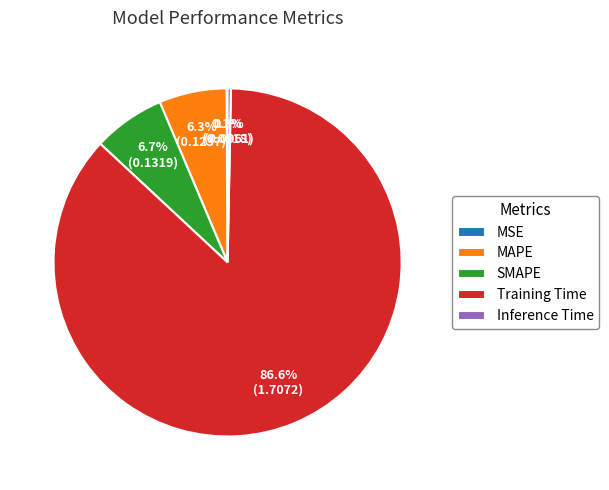

Does any single category account for the majority?

Yes